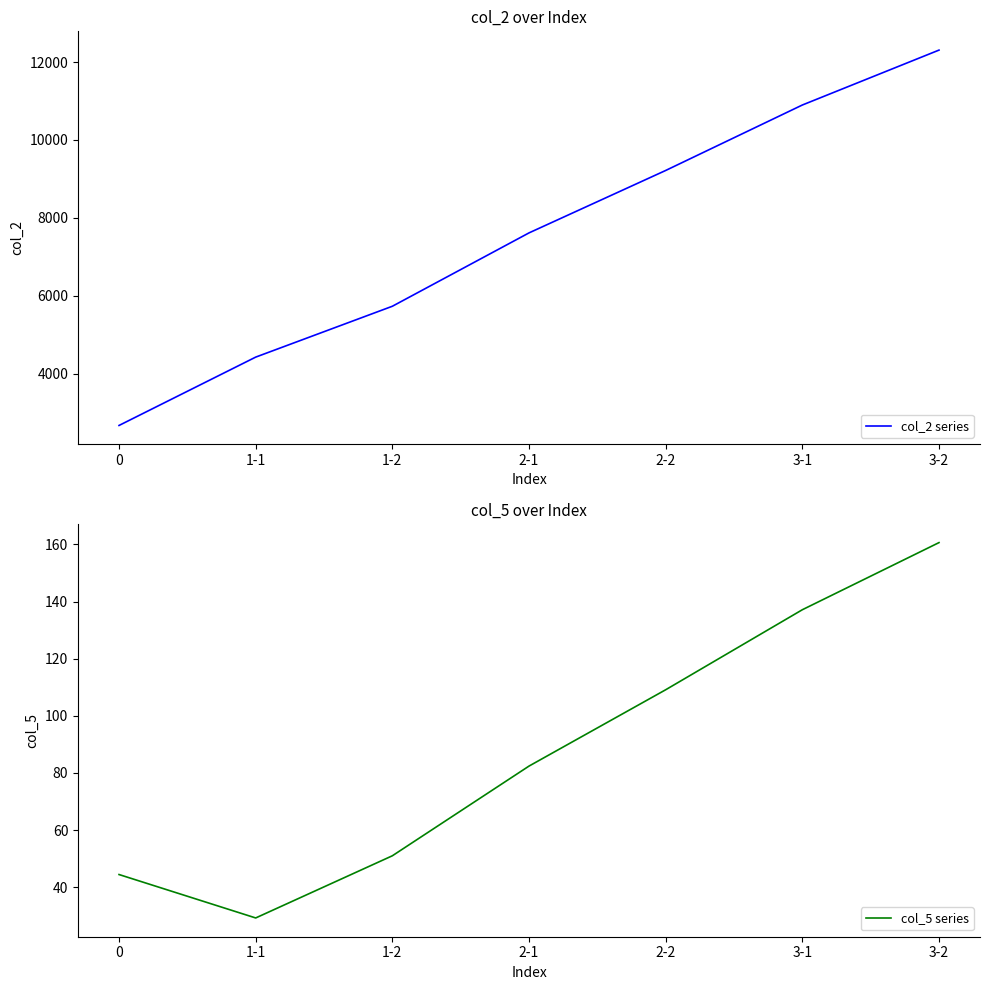

Reading left to right, transcribe all the data shown in this chart.

col_2 series: 2667.0	4422.0	5728.0	7612.0	9215.0	10896.0	12306.0
col_5 series: 44.5	29.2	51.0	82.4	109.1	137.2	160.7